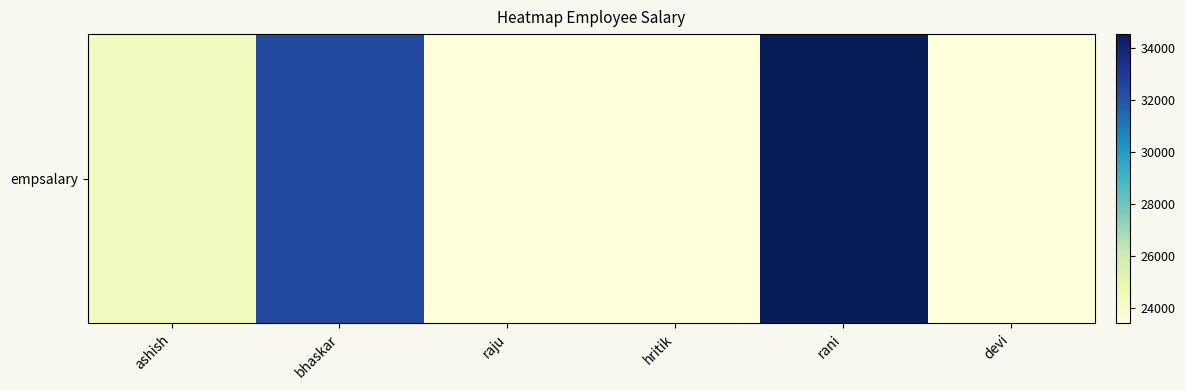

Reading left to right, transcribe all the data shown in this chart.

ashish=24323	bhaskar=32423	raju=23423	hritik=23422	rani=34532	devi=23424